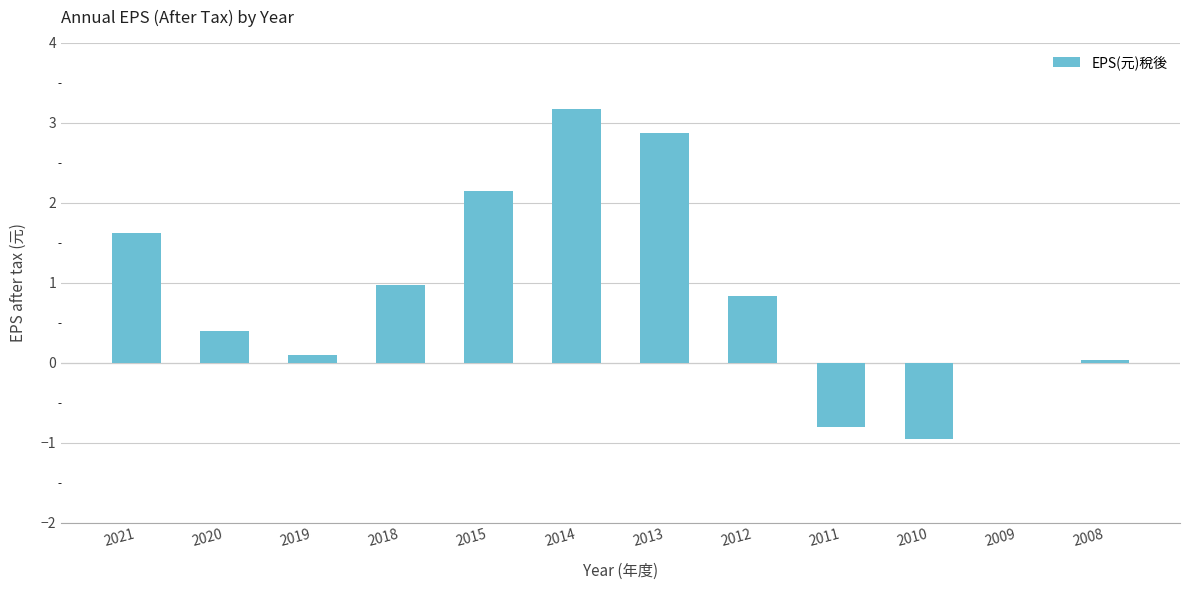

What is the sum of the values at 2014 and 2021?

4.8